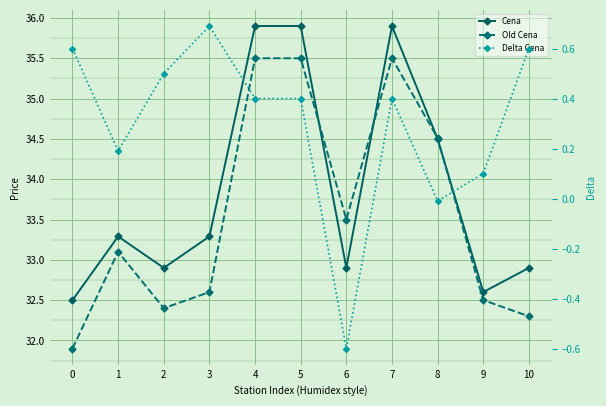

How many interior local valleys does the Old Cena series have?

2